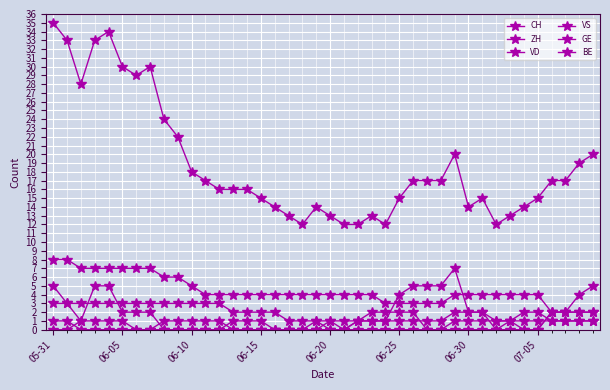

At which category is the sum across all series the highest?

05-31